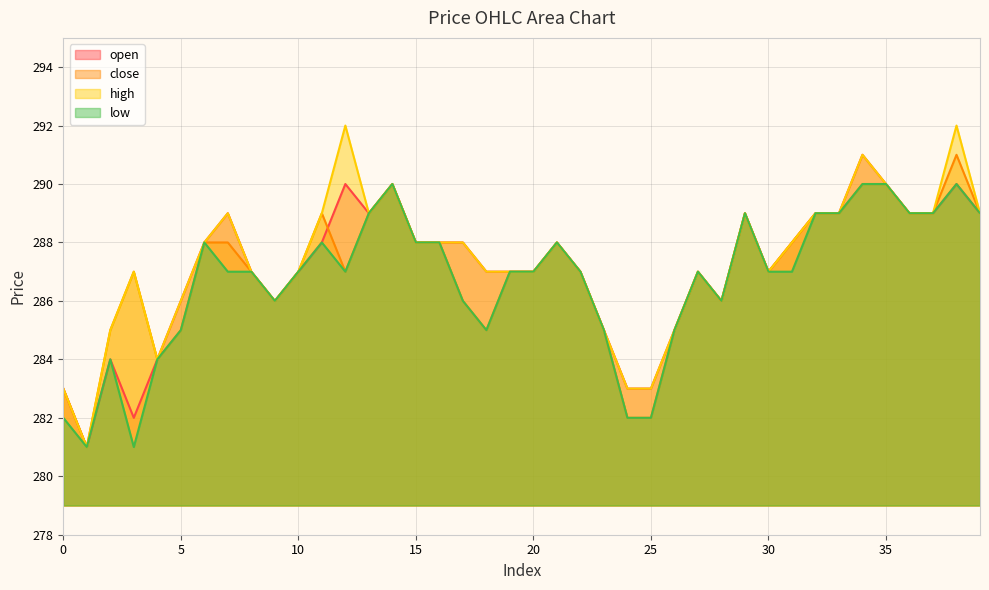

The value of close at 3 is 476. True or false?

False